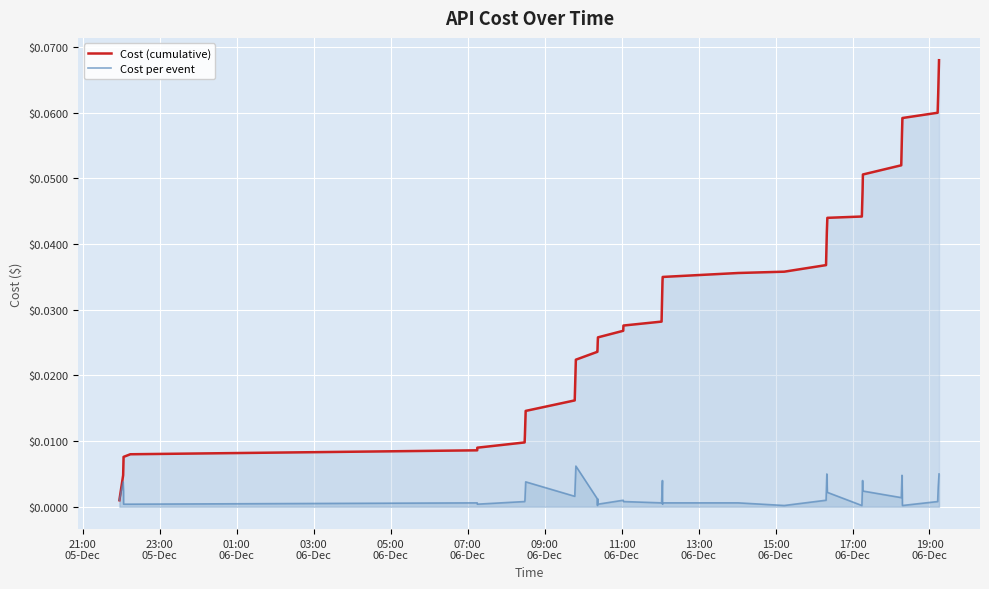

What are all the series names shown in the legend?

Cost (cumulative), Cost per event